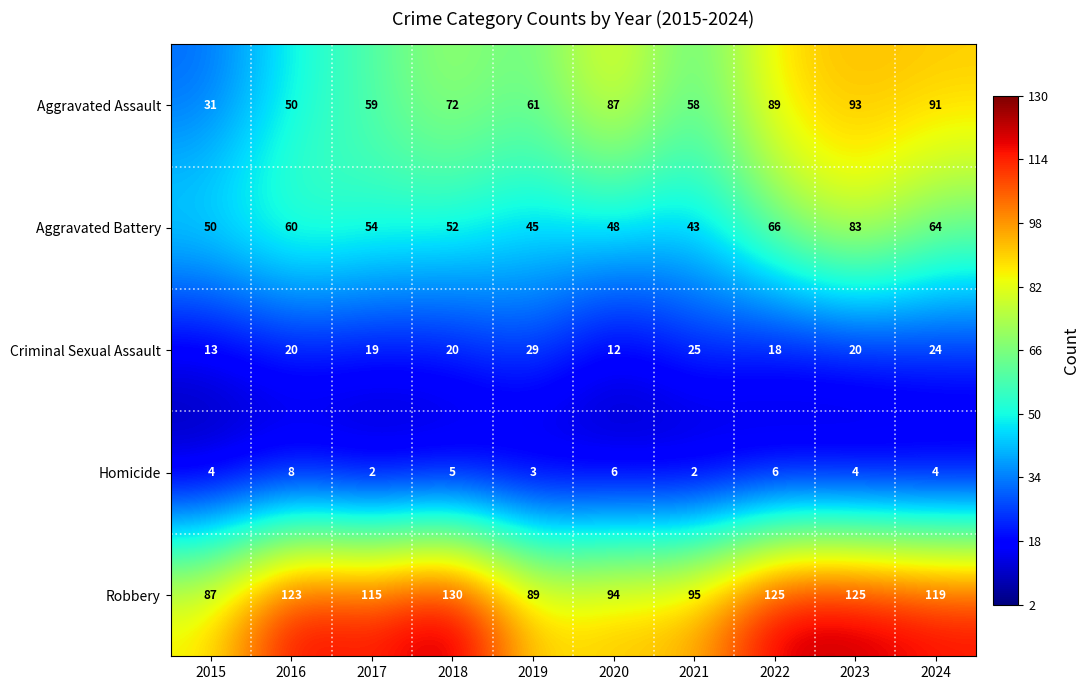

Between 2019 and 2023, which is larger?

2023